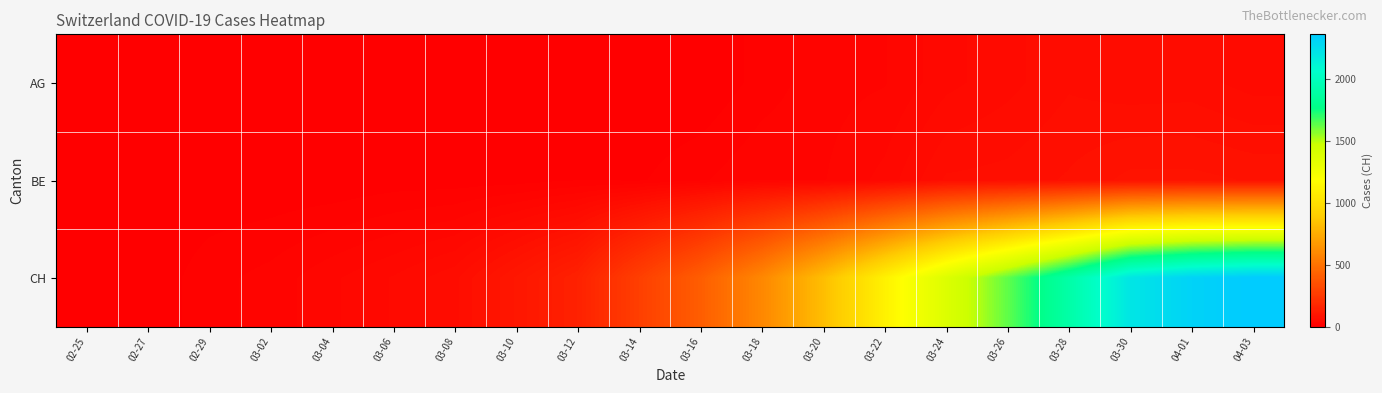

Reading left to right, transcribe all the data shown in this chart.

AG: 02-25=0	02-27=0	02-29=0	03-02=0	03-04=0	03-06=0	03-08=0	03-10=0	03-12=0	03-14=0	03-16=0	03-18=13	03-20=24	03-22=27	03-24=43	03-26=52	03-28=63	03-30=58	04-01=59	04-03=51
BE: 02-25=0	02-27=0	02-29=1	03-02=1	03-04=1	03-06=4	03-08=4	03-10=5	03-12=9	03-14=8	03-16=17	03-18=27	03-20=27	03-22=40	03-24=66	03-26=68	03-28=75	03-30=86	04-01=86	04-03=82
CH: 02-25=0	02-27=2	02-29=15	03-02=22	03-04=35	03-06=47	03-08=62	03-10=103	03-12=148	03-14=277	03-16=410	03-18=591	03-20=825	03-22=1102	03-24=1378	03-26=1630	03-28=1899	03-30=2202	04-01=2311	04-03=2357